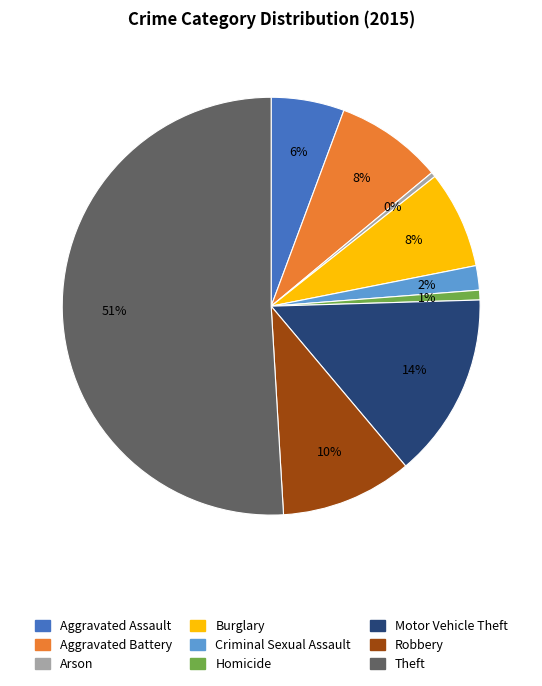

To the nearest percent, what portion does Motor Vehicle Theft represent?

14%